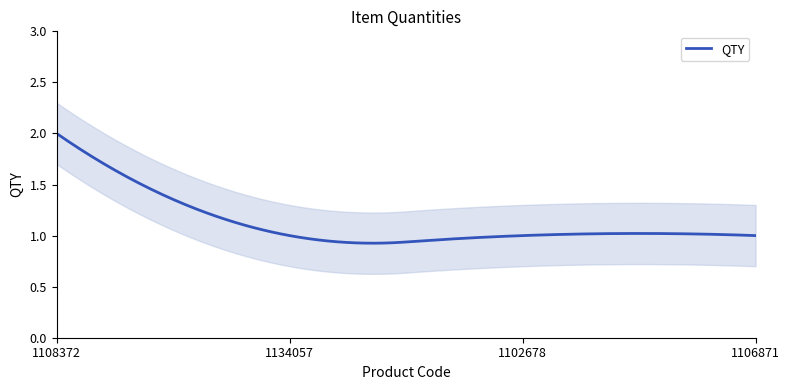

Reading right to left, list all the values displayed in this chart.

1106871=1	1102678=1	1134057=1	1108372=2